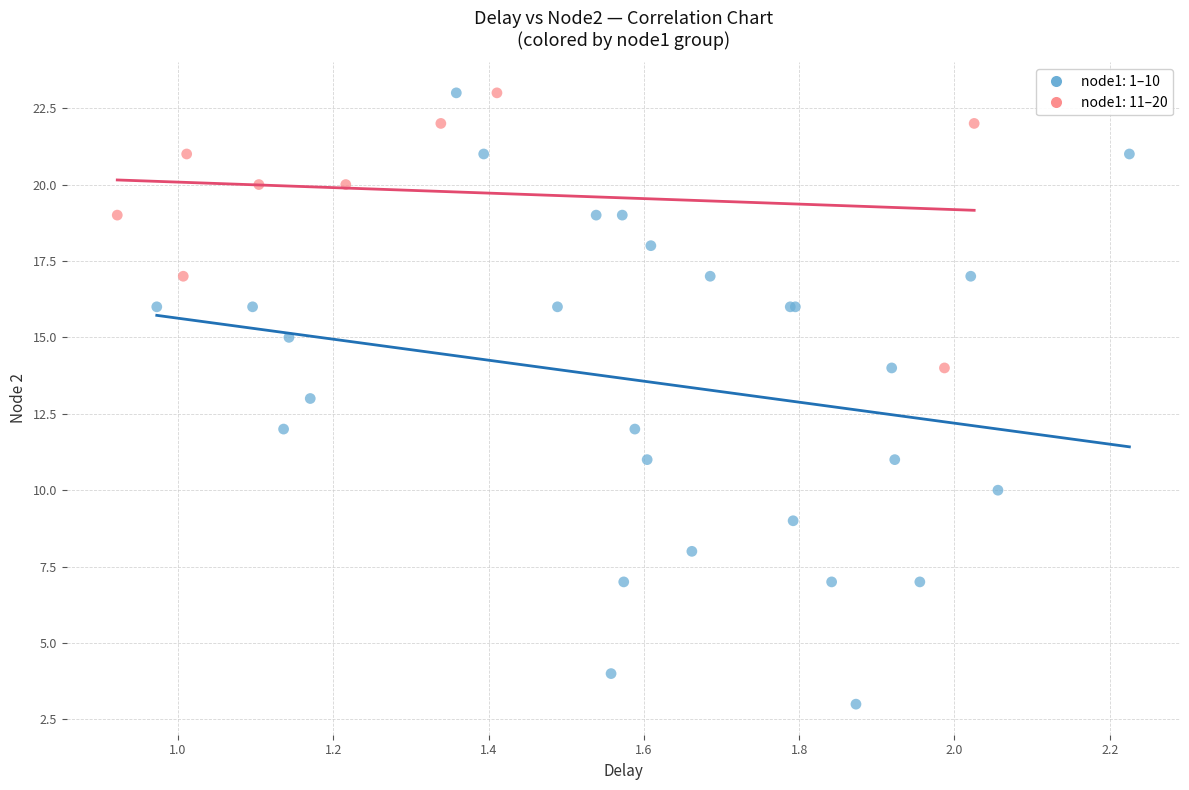

Which series has the largest Y range (max minus min)?

node1: 1–10